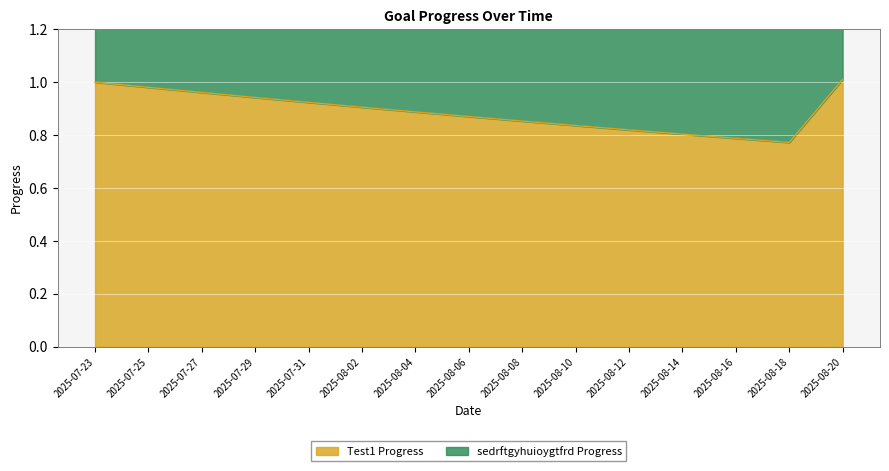

Where is the first local minimum for Test1 Progress?

2025-08-18